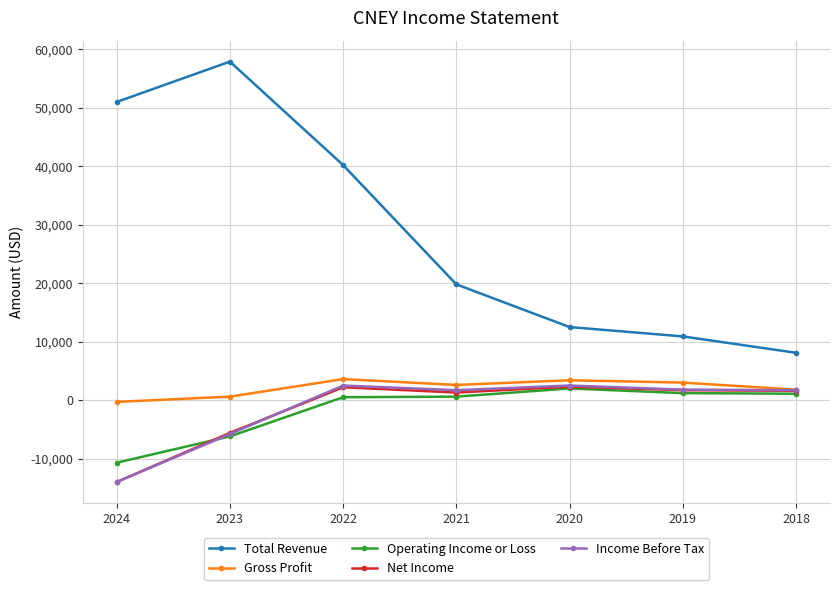

At which label is Net Income closest to -5850?

2023